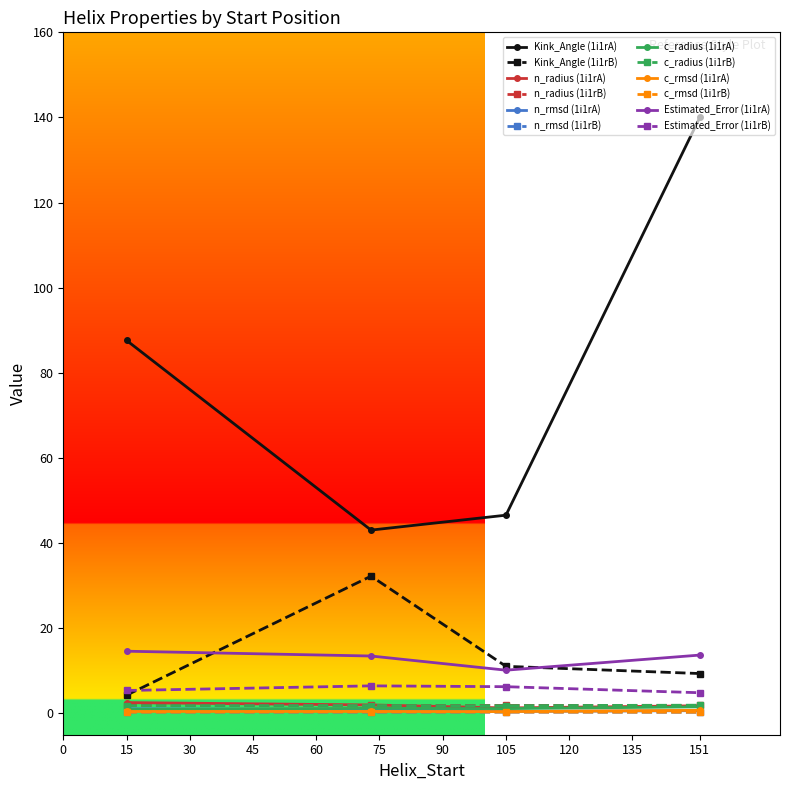

What is the greatest value displayed?

140.1